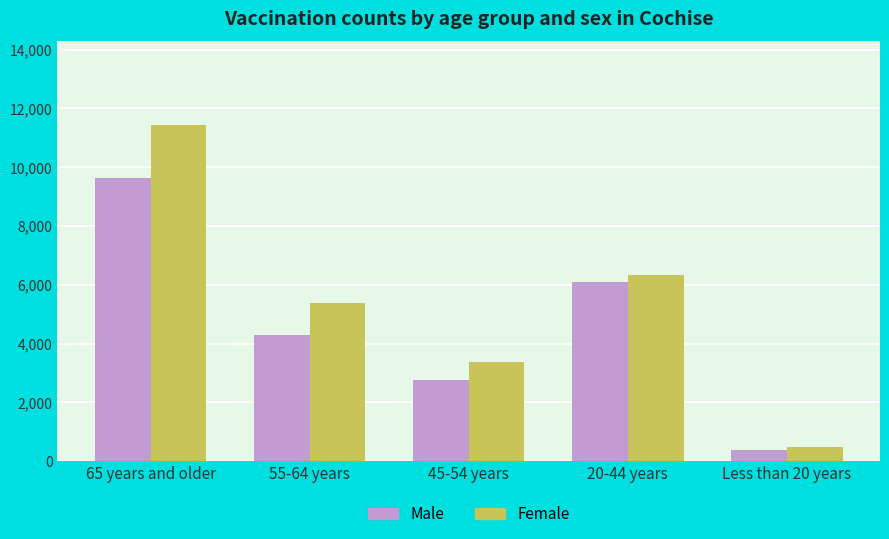

What is the value of the Male bar at the 4th from the left?

6097